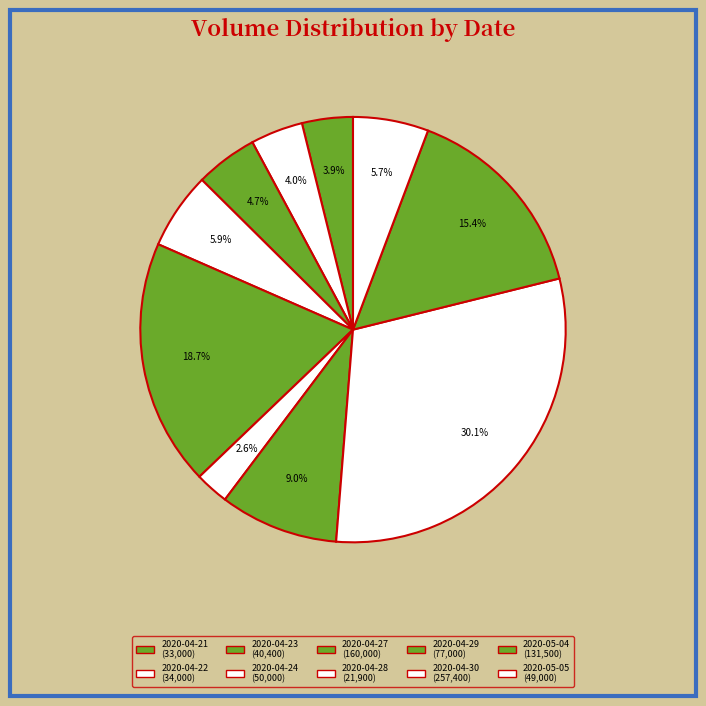

How many segments does this pie chart have?

10